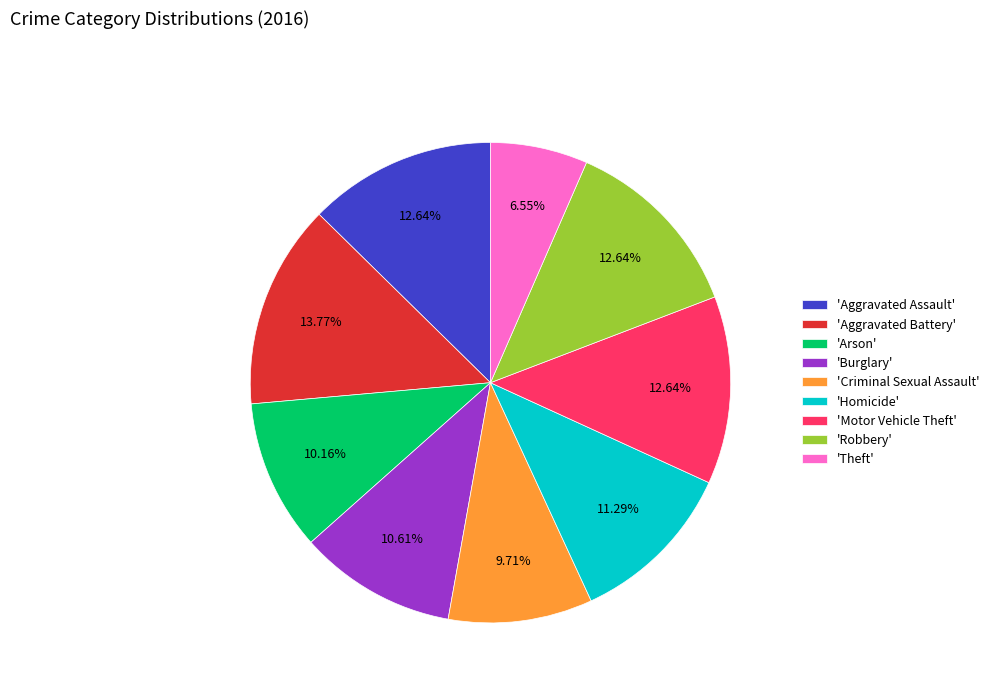

How many slices are in this pie chart?

9